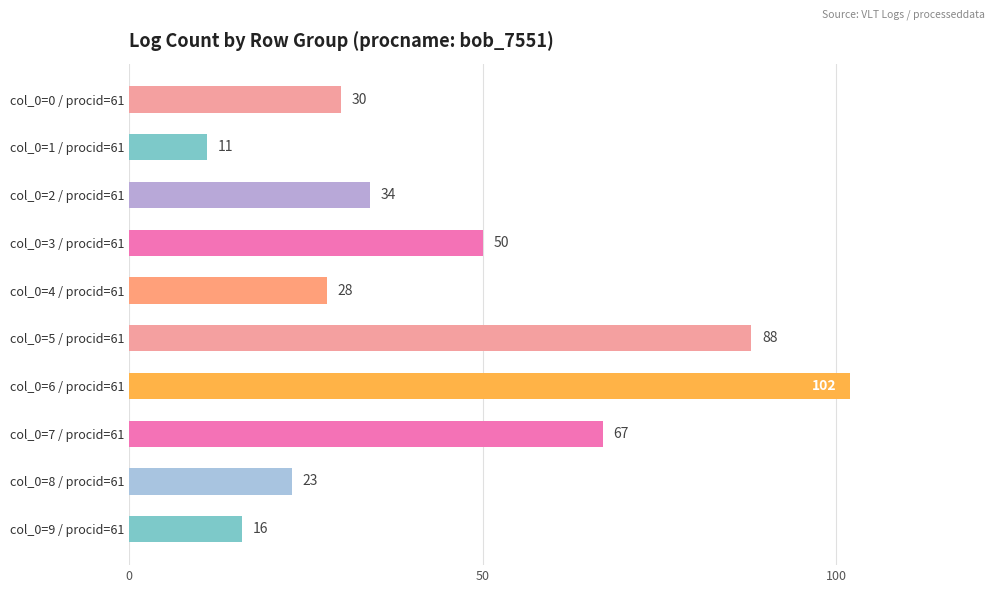

What is the value of the 1st bar from the top?

30